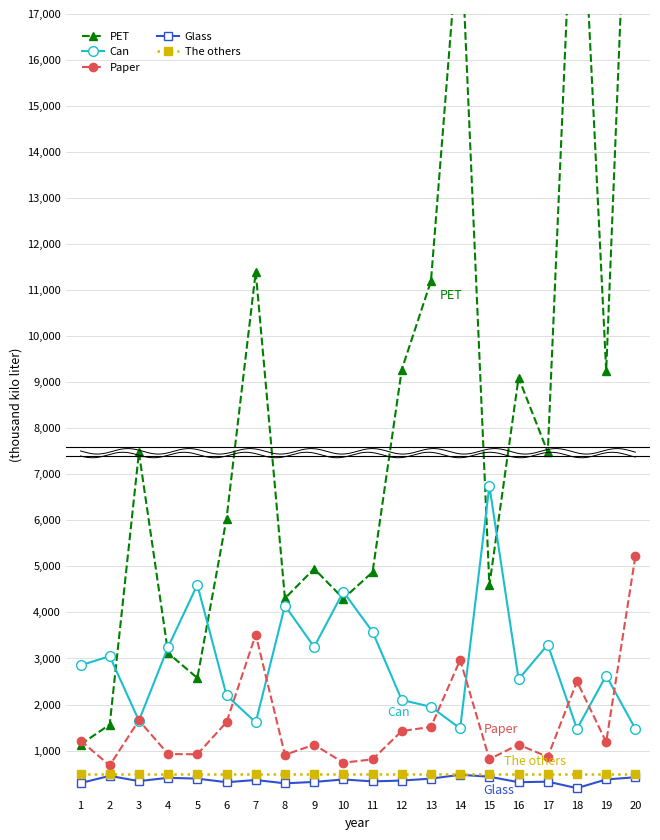

Which category has the highest value across all series?

20